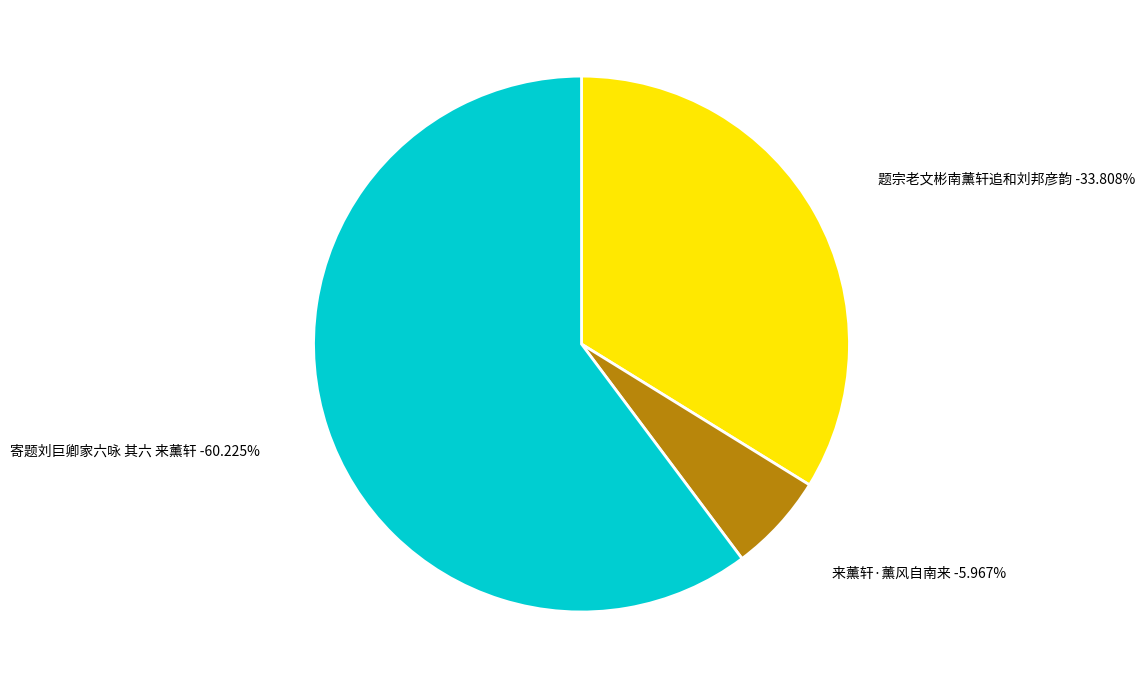

Combined, what portion of the pie is 题宗老文彬南薰轩追和刘邦彦韵 and 寄题刘巨卿家六咏 其六 来薰轩?

94.0%